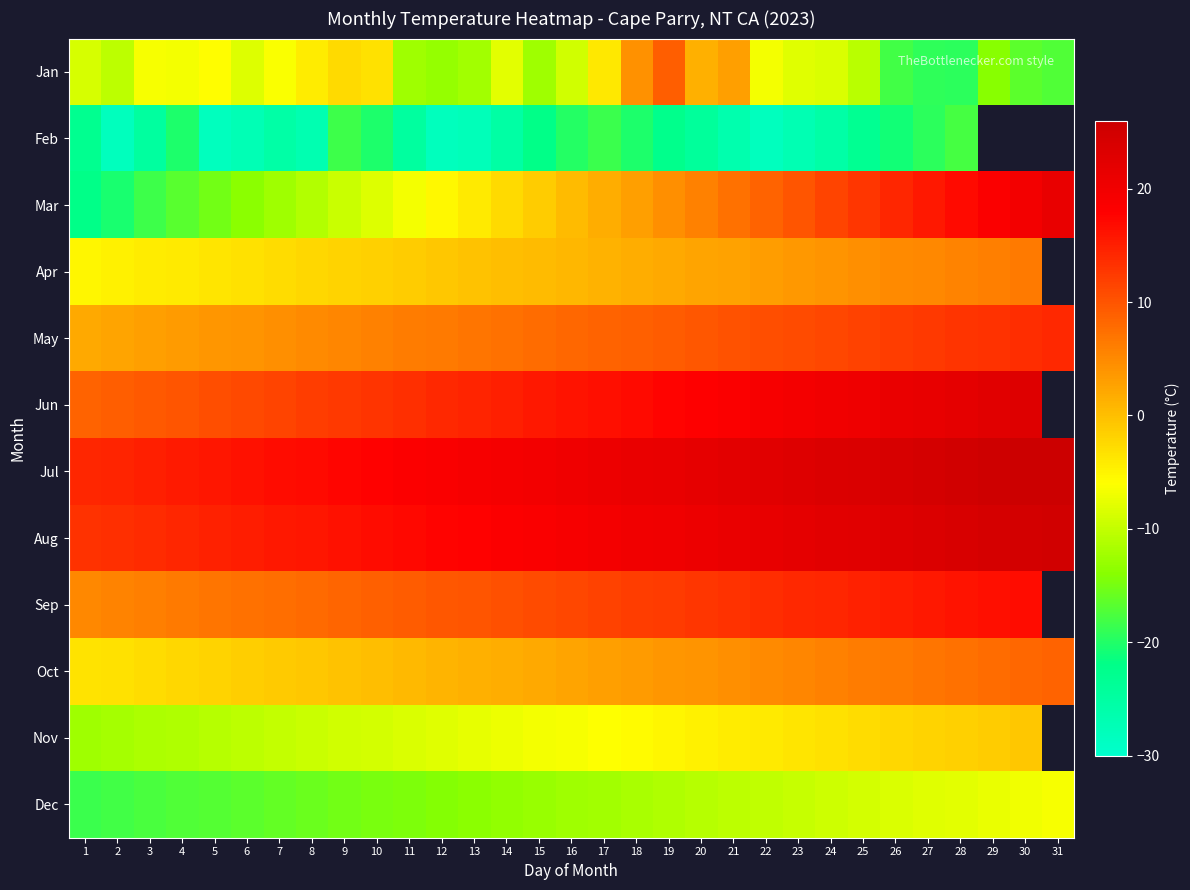

Is the value of Sep at 29 greater than the value of Mar at 5?

Yes